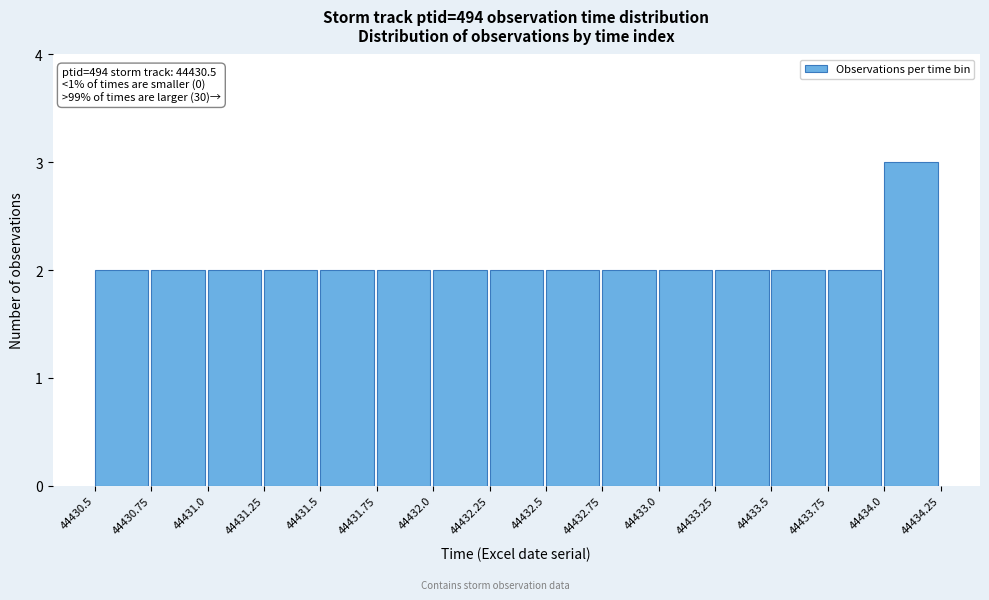

Over which range of the x-axis is the bar tallest?

44434.0 to 44434.25